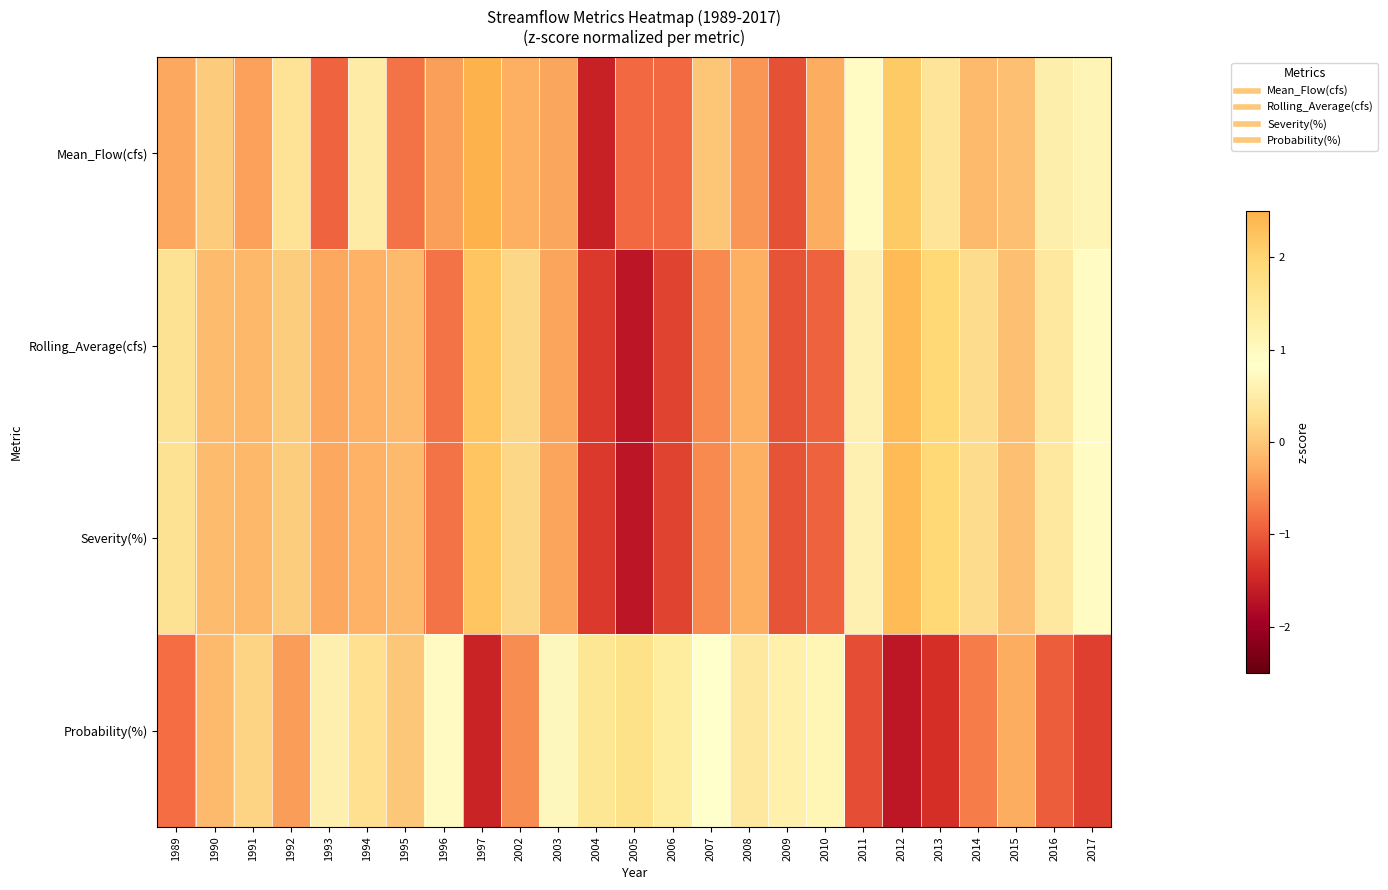

Count the number of data series in this chart.

4